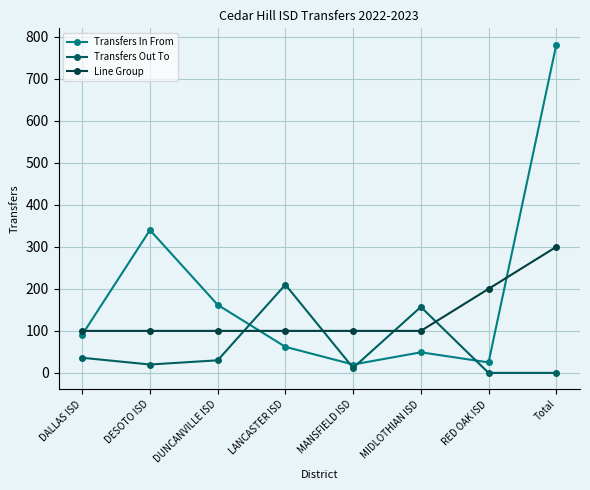

Rank the series at LANCASTER ISD from lowest to highest value.

Transfers In From, Line Group, Transfers Out To